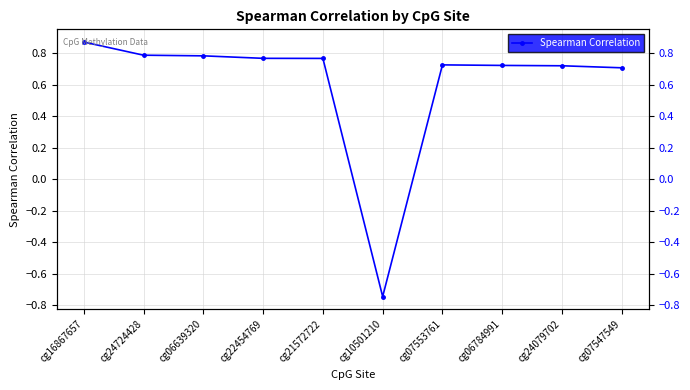

What is the minimum value shown in the chart?

-0.7